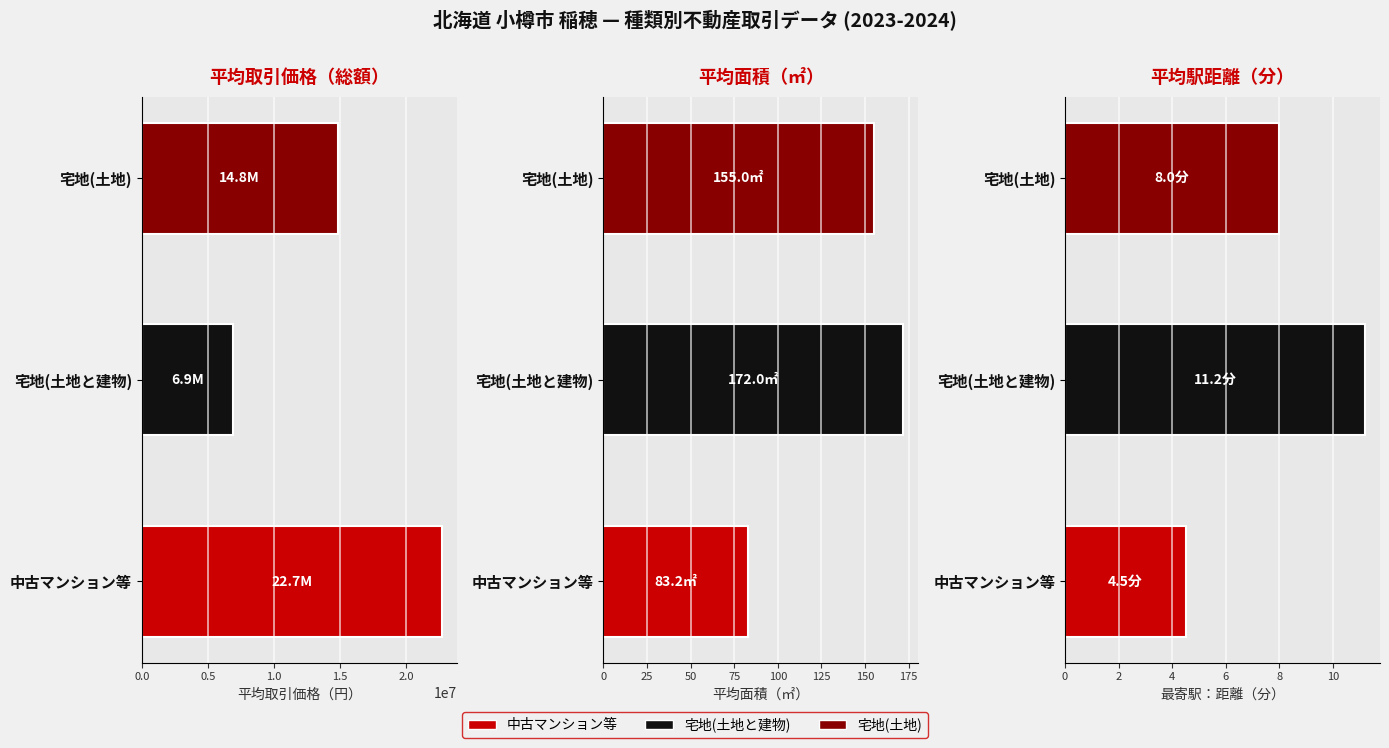

How many distinct data groups are displayed?

3